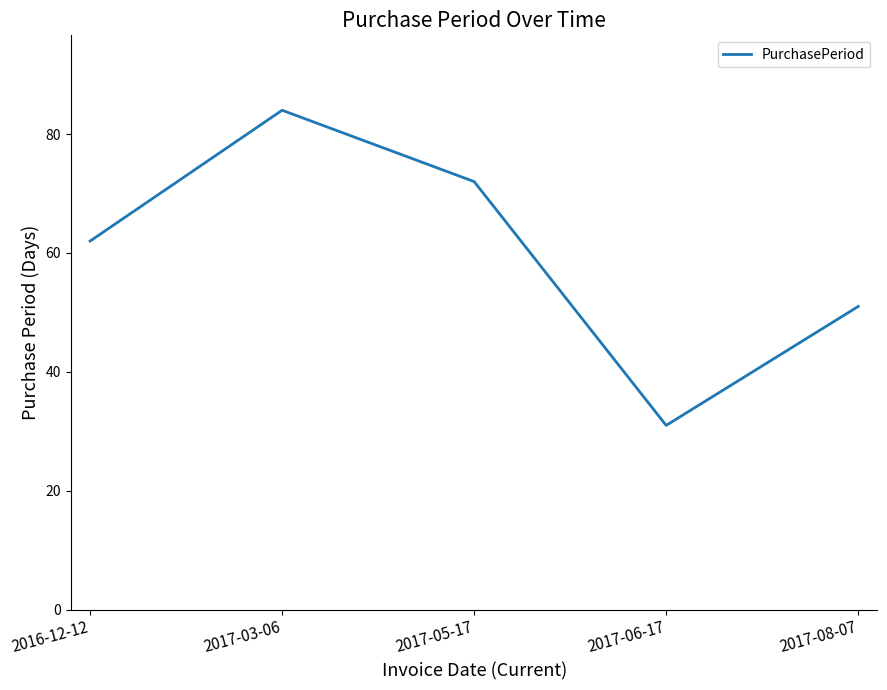

The value at 2017-03-06 is 23. True or false?

False